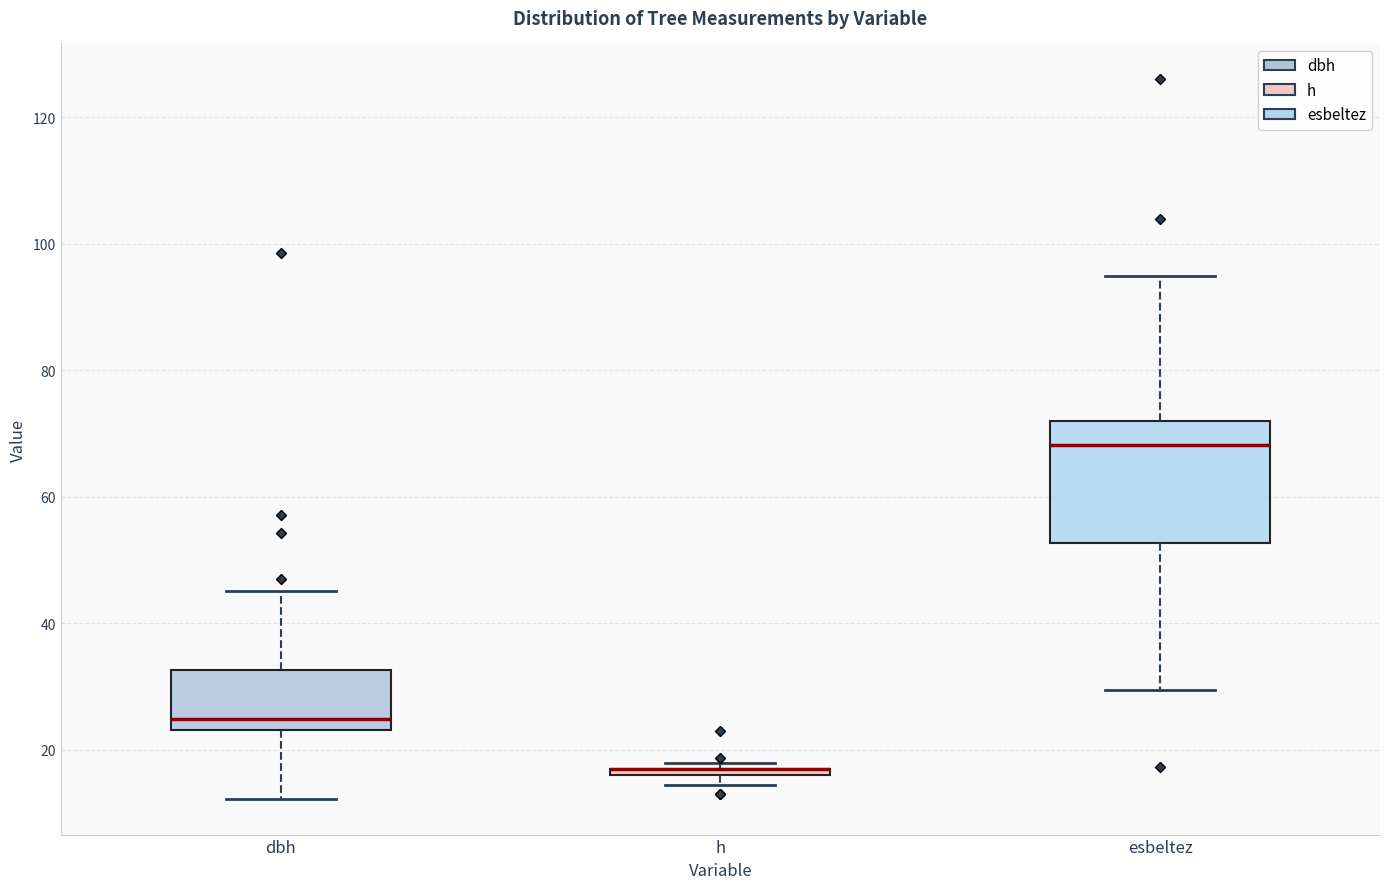

Which box is the tallest, from its lower edge to its upper edge?

esbeltez